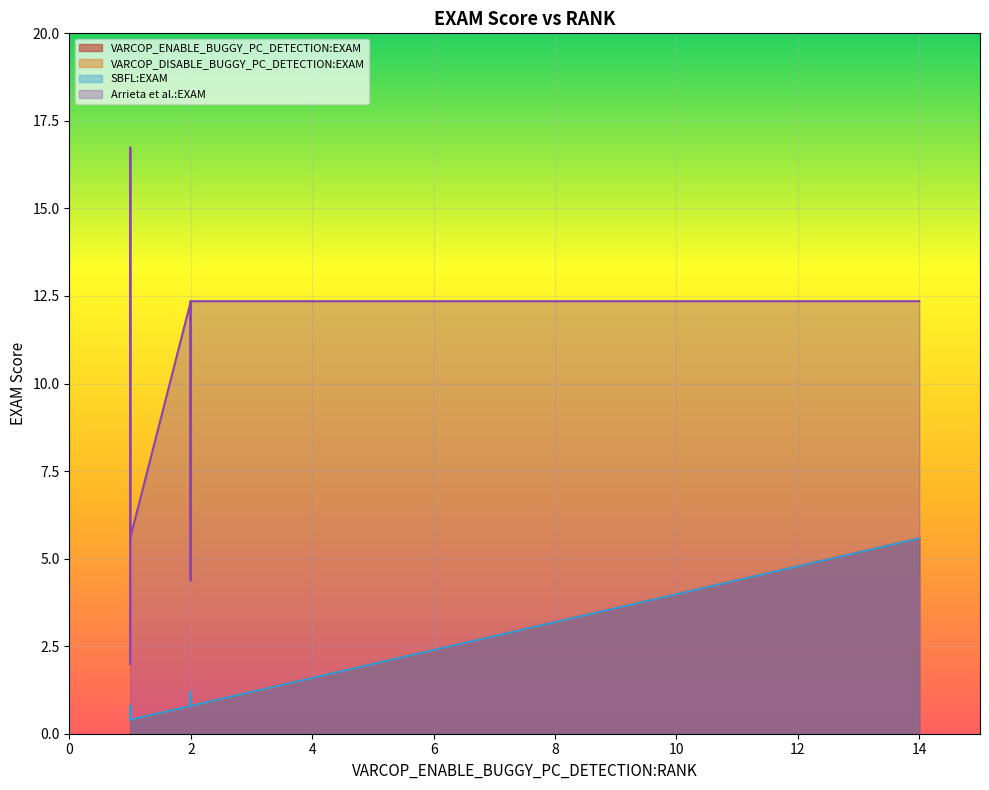

Is it true that VARCOP_DISABLE_BUGGY_PC_DETECTION:EXAM equals 2.1 at 31?

False